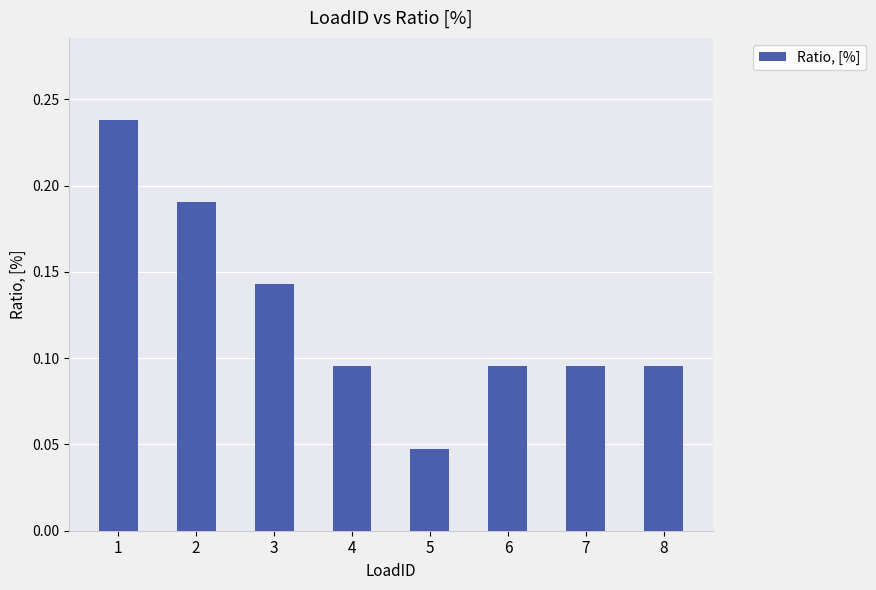

What is the sum of all values?

1.0